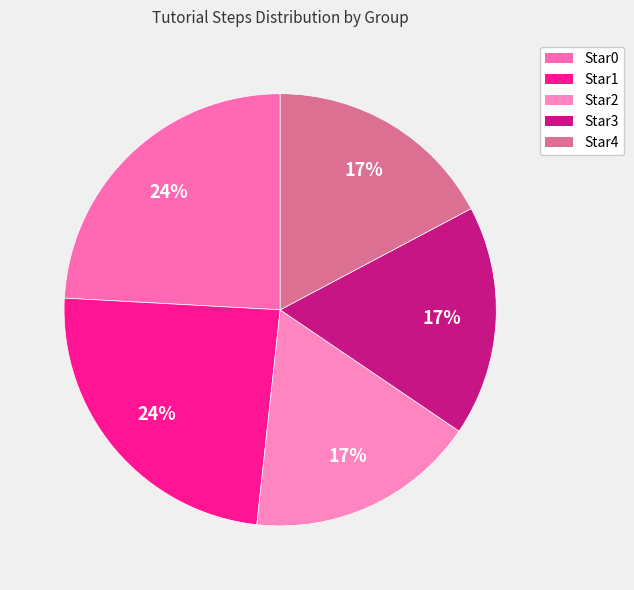

How many segments does this pie chart have?

5